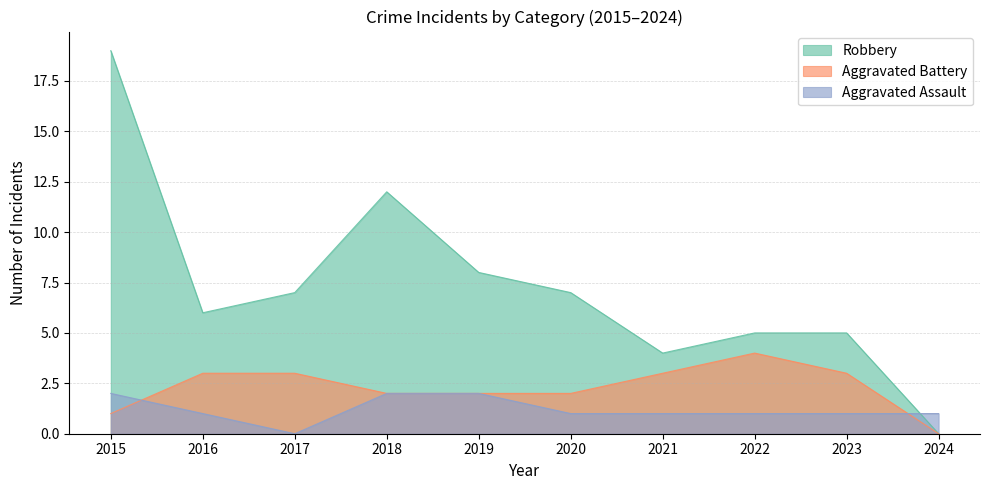

List the labels in order of Aggravated Battery value, smallest first.

2024, 2015, 2018, 2019, 2020, 2016, 2017, 2021, 2023, 2022